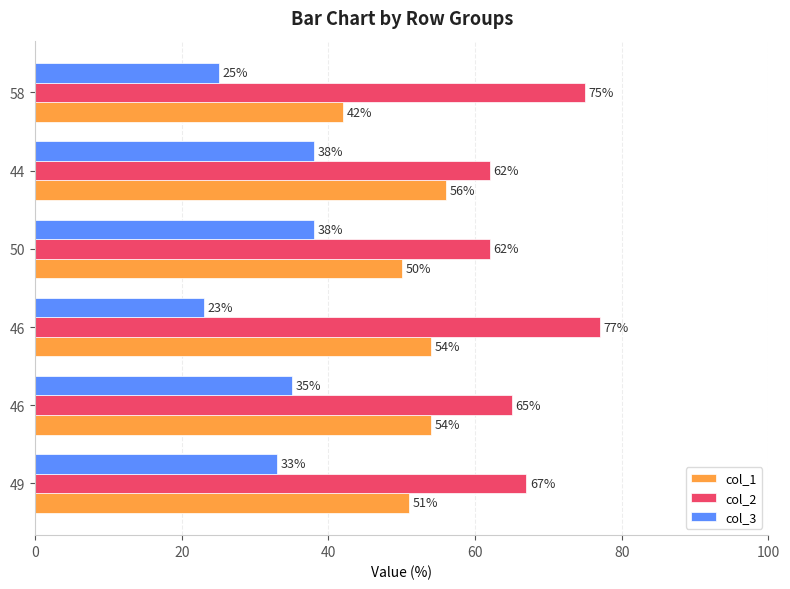

How many categories are shown in the chart?

6